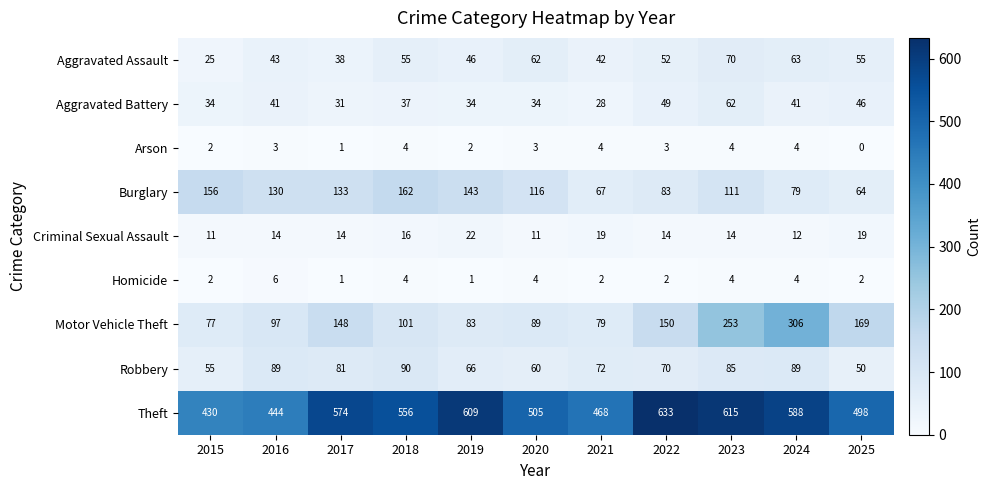

Is it true that Criminal Sexual Assault equals 14 at 2022?

True